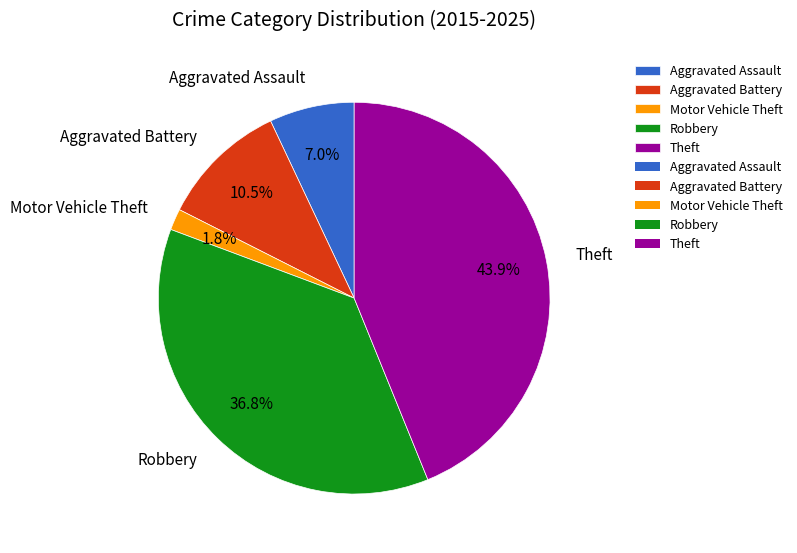

What is the largest slice in the pie chart?

Theft